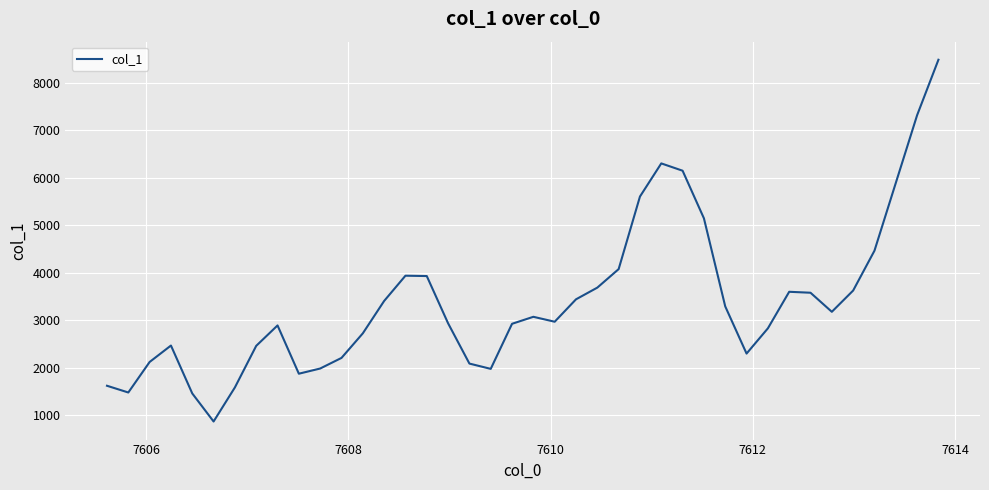

What is the minimum value shown in the chart?

866.3